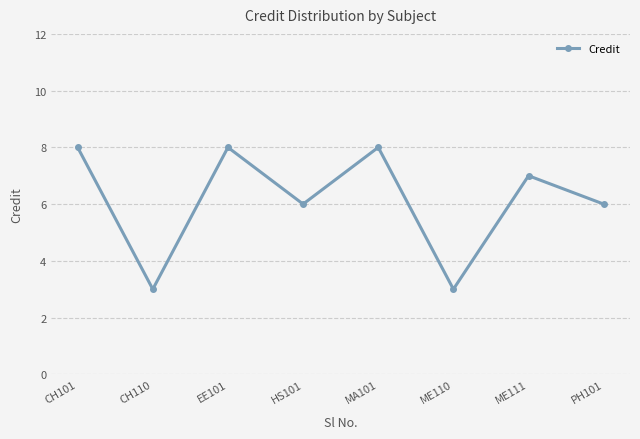

What is the change in value from CH101 to ME110?

-5